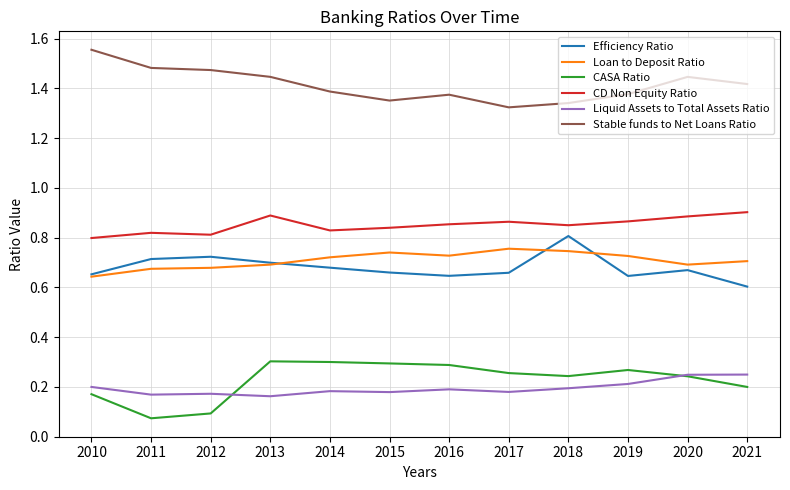

True or false: Liquid Assets to Total Assets Ratio and Stable funds to Net Loans Ratio cross at least once.

False